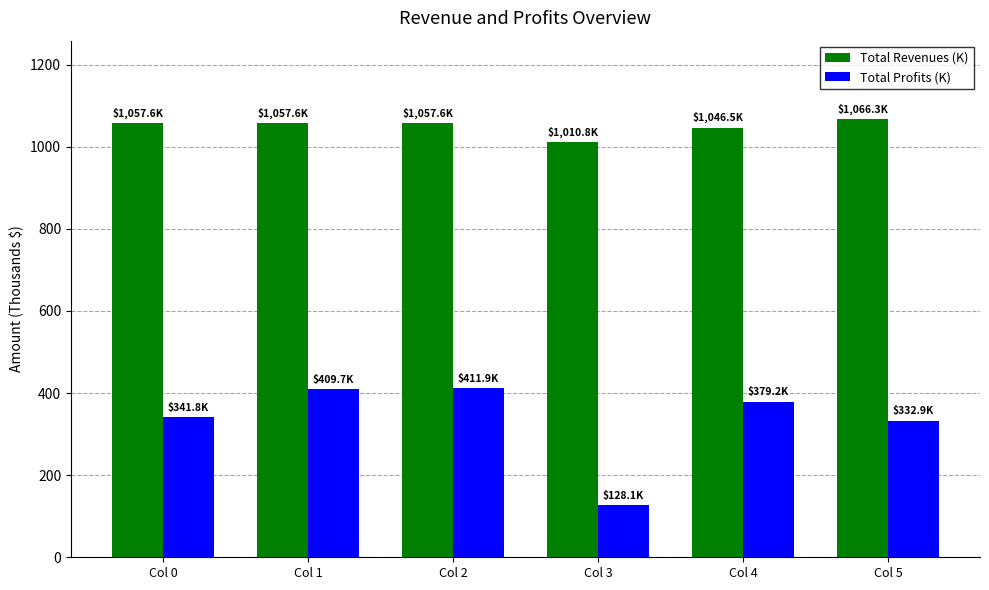

What is the maximum value shown in the chart?

1066.3